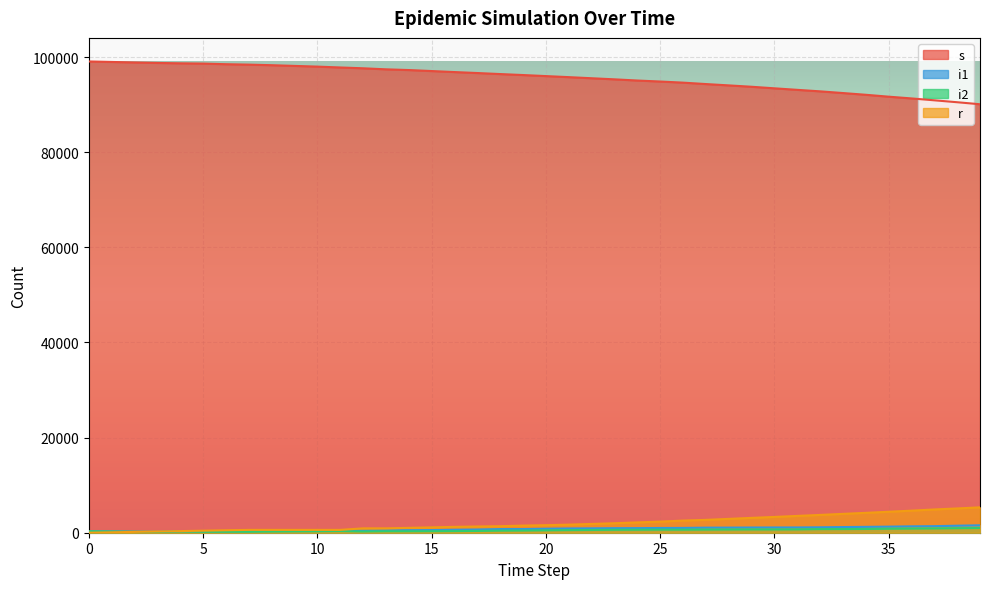

What are all the series names shown in the legend?

s, i1, i2, r